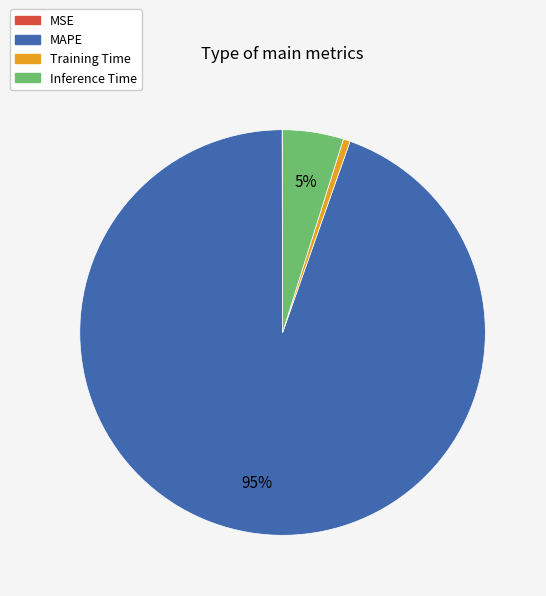

Is there any slice that represents more than half of the pie?

Yes